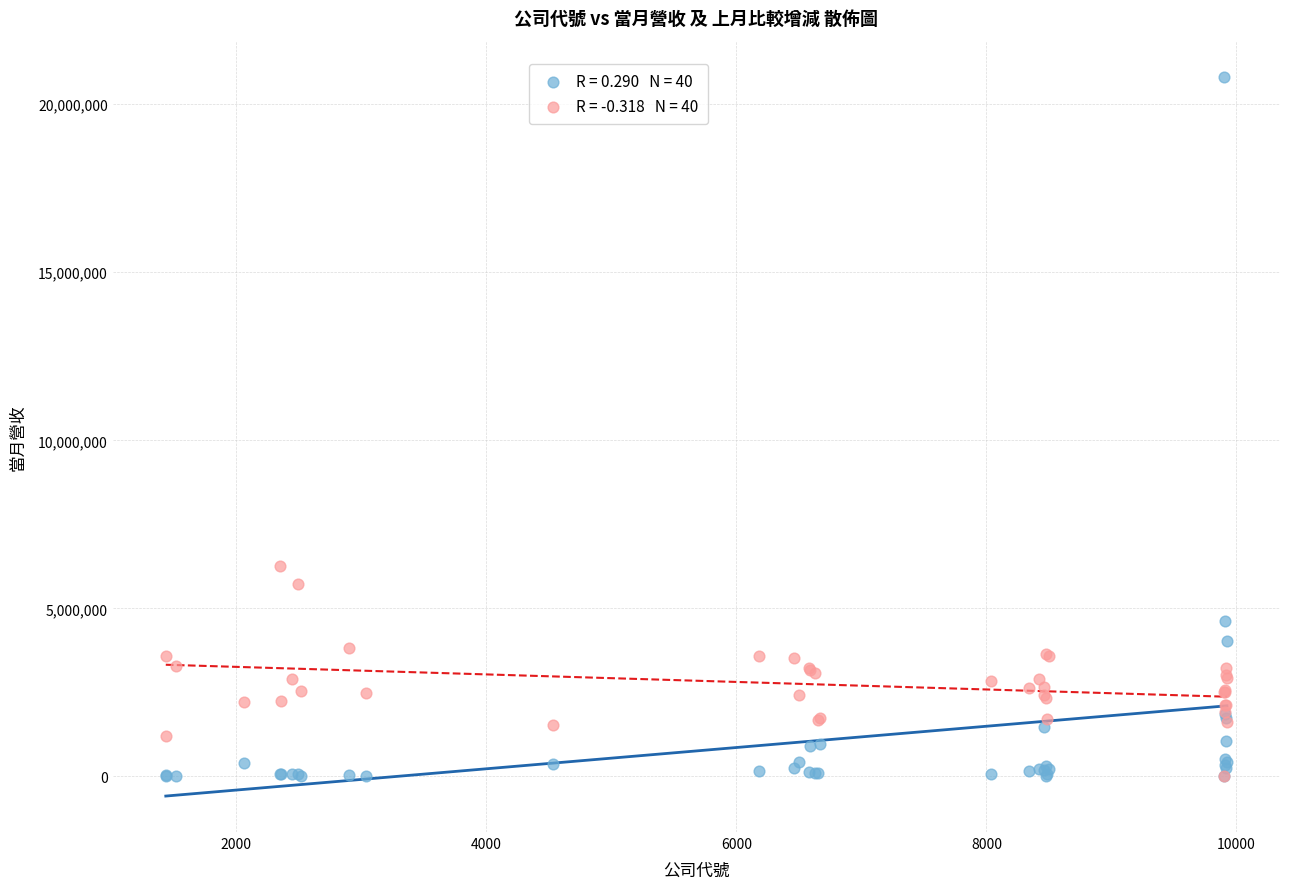

Across all series, what Y value is closest to 10410777?

6246466.2